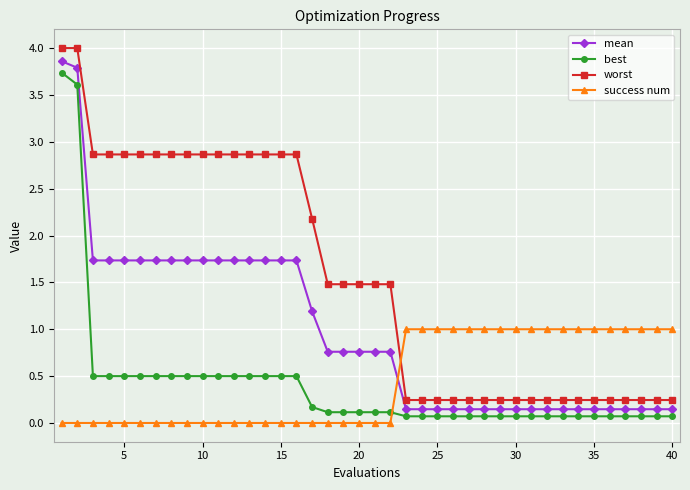

What is the highest value of the mean series?

3.9